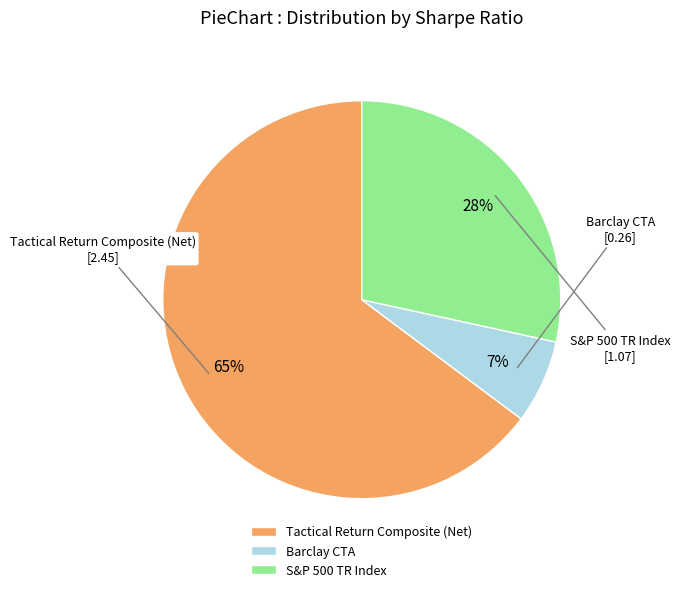

Approximately how many times larger is the value at Barclay CTA compared to S&P 500 TR Index?

0.2